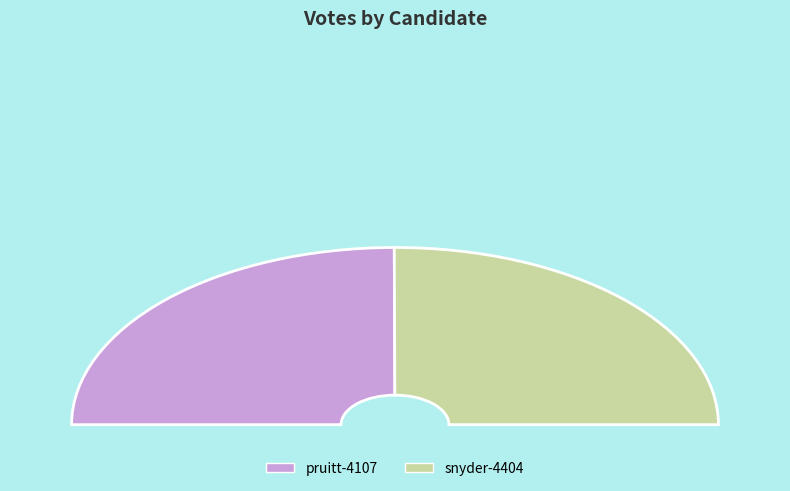

To the nearest percent, what percentage of the pie is pruitt-4107?

50%